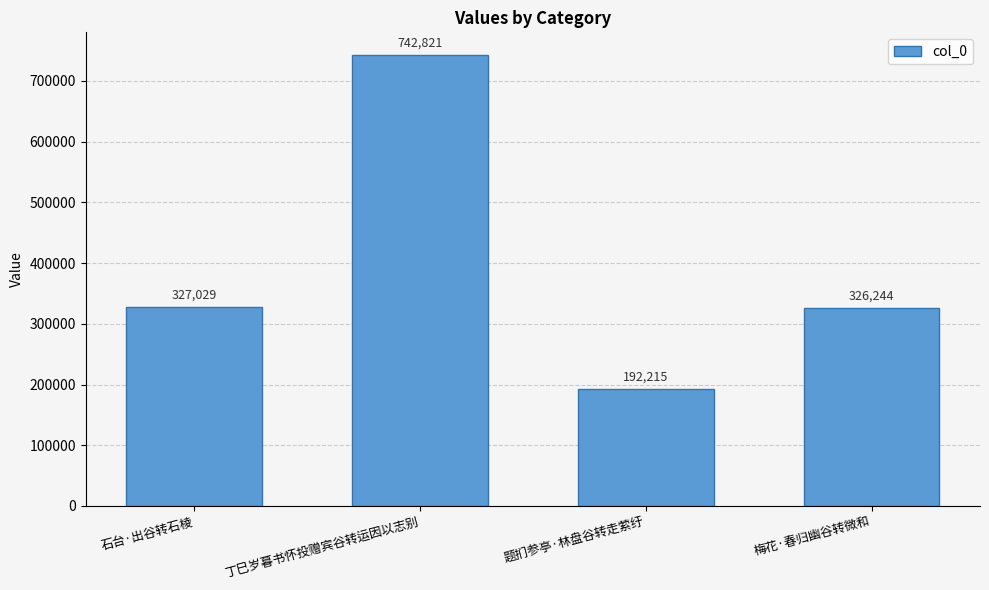

Reading right to left, extract all data points from this chart.

梅花·春归幽谷转微和=326244	题扪参亭·林盘谷转走萦纡=192215	丁巳岁暮书怀投赠宾谷转运因以志别=742821	石台·出谷转石棱=327029